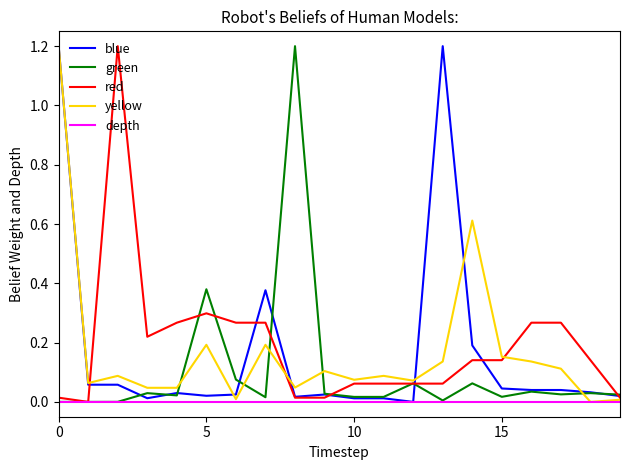

Does the chart display data point markers on the line(s)?

No